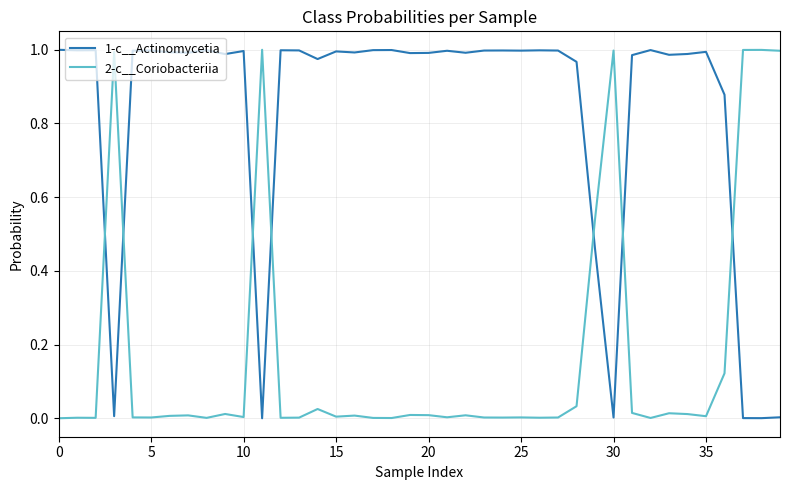

Which series has the largest total across all categories?

1-c__Actinomycetia